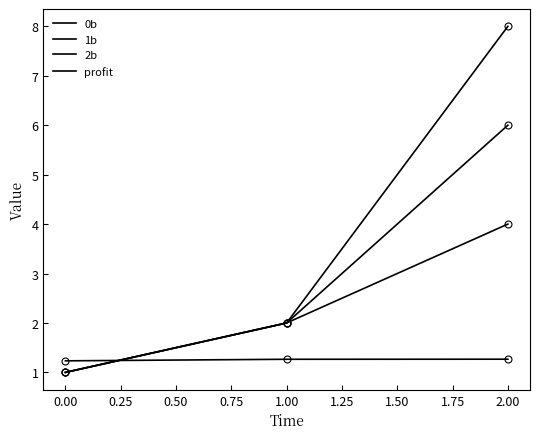

How many lines are shown in the chart?

4